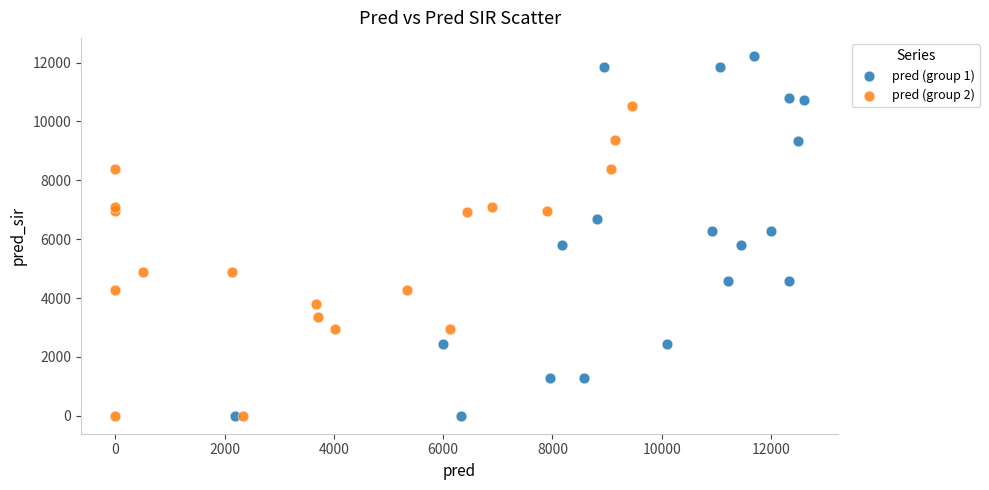

Which series has the largest Y range (max minus min)?

pred (group 1)